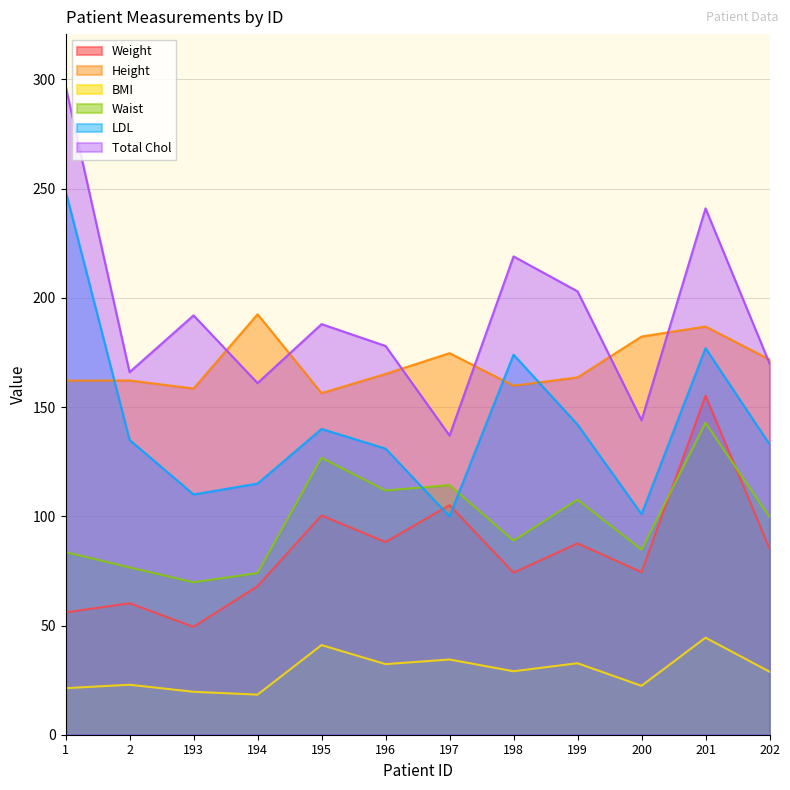

Does the chart have visible grid lines?

Yes